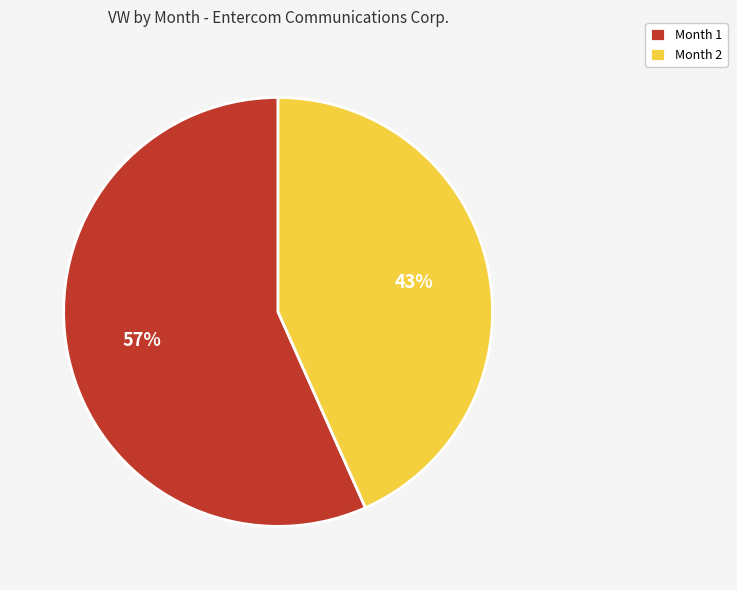

Combined, do Month 2 and Month 1 account for over 50%?

Yes